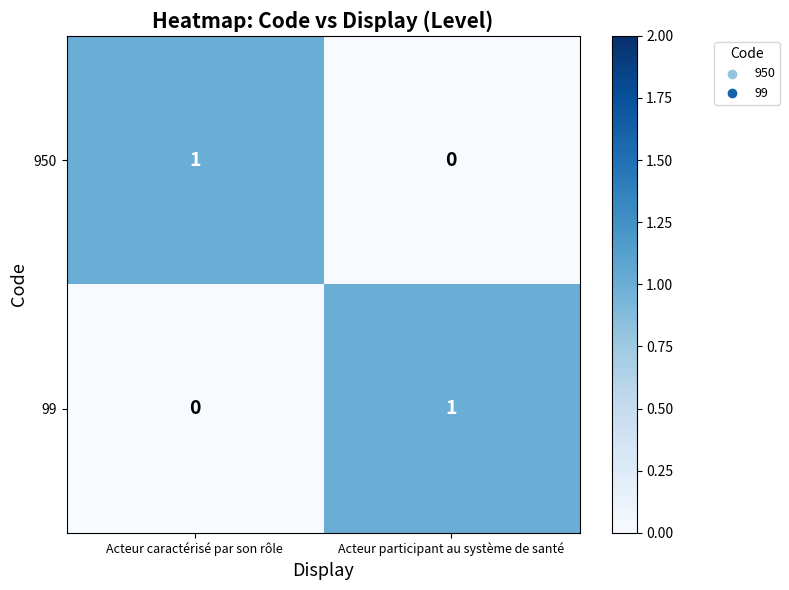

Rank the series at Acteur caractérisé par son rôle from lowest to highest value.

99, 950